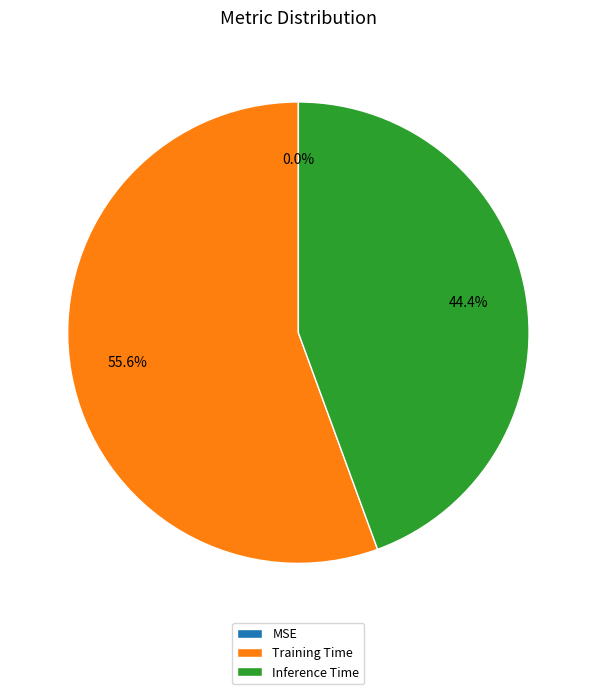

Which slice is the largest?

Training Time